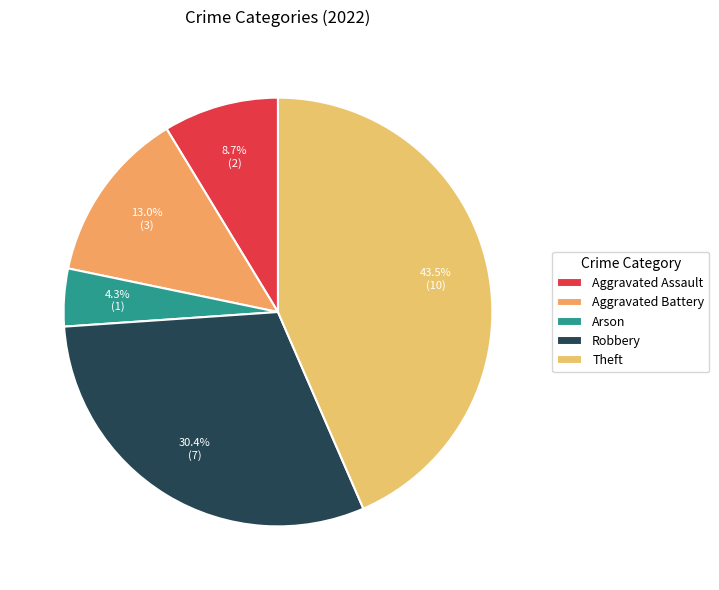

To the nearest percent, what is the combined percentage of Arson and Aggravated Assault?

13%